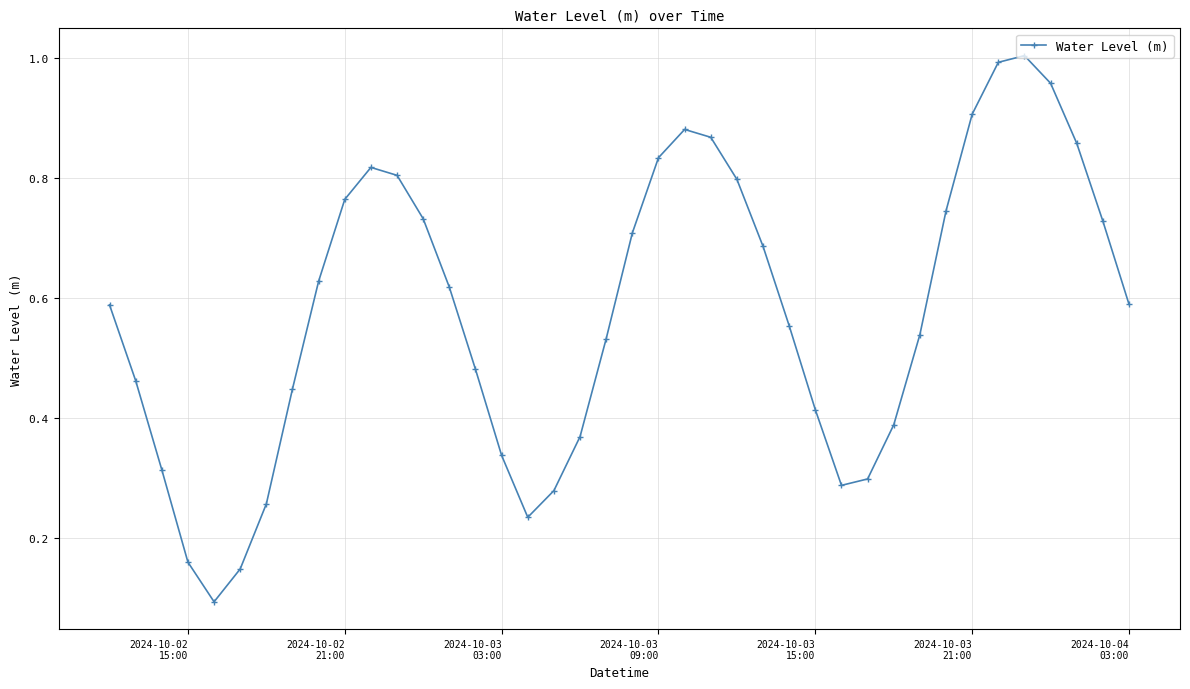

How many points are lower than both their immediate neighbors (excluding endpoints)?

3